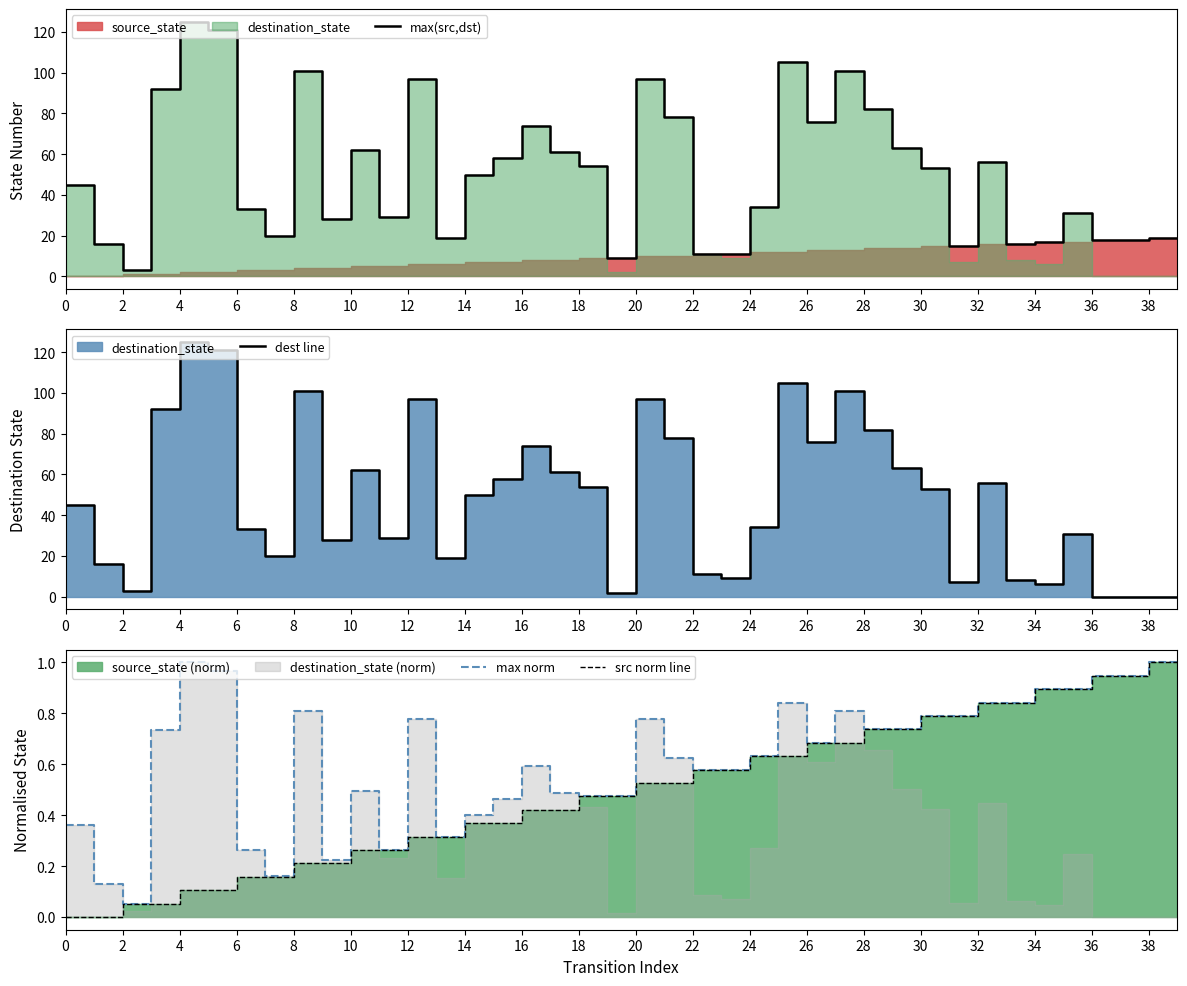

Reading left to right, list all the values displayed in this chart.

max(src,dst): 45.0	16.0	3.0	92.0	125.0	121.0	33.0	20.0	101.0	28.0	62.0	29.0	97.0	19.0	50.0	58.0	74.0	61.0	54.0	9.0	97.0	78.0	11.0	11.0	34.0	105.0	76.0	101.0	82.0	63.0	53.0	15.0	56.0	16.0	17.0	31.0	18.0	18.0	19.0	19.0
dest line: 45.0	16.0	3.0	92.0	125.0	121.0	33.0	20.0	101.0	28.0	62.0	29.0	97.0	19.0	50.0	58.0	74.0	61.0	54.0	2.0	97.0	78.0	11.0	9.0	34.0	105.0	76.0	101.0	82.0	63.0	53.0	7.0	56.0	8.0	6.0	31.0	0.0	0.0	0.0	0.0
max norm: 0.4	0.1	0.1	0.7	1.0	1.0	0.3	0.2	0.8	0.2	0.5	0.3	0.8	0.3	0.4	0.5	0.6	0.5	0.5	0.5	0.8	0.6	0.6	0.6	0.6	0.8	0.7	0.8	0.7	0.7	0.8	0.8	0.8	0.8	0.9	0.9	0.9	0.9	1.0	1.0
src norm line: 0.0	0.0	0.1	0.1	0.1	0.1	0.2	0.2	0.2	0.2	0.3	0.3	0.3	0.3	0.4	0.4	0.4	0.4	0.5	0.5	0.5	0.5	0.6	0.6	0.6	0.6	0.7	0.7	0.7	0.7	0.8	0.8	0.8	0.8	0.9	0.9	0.9	0.9	1.0	1.0